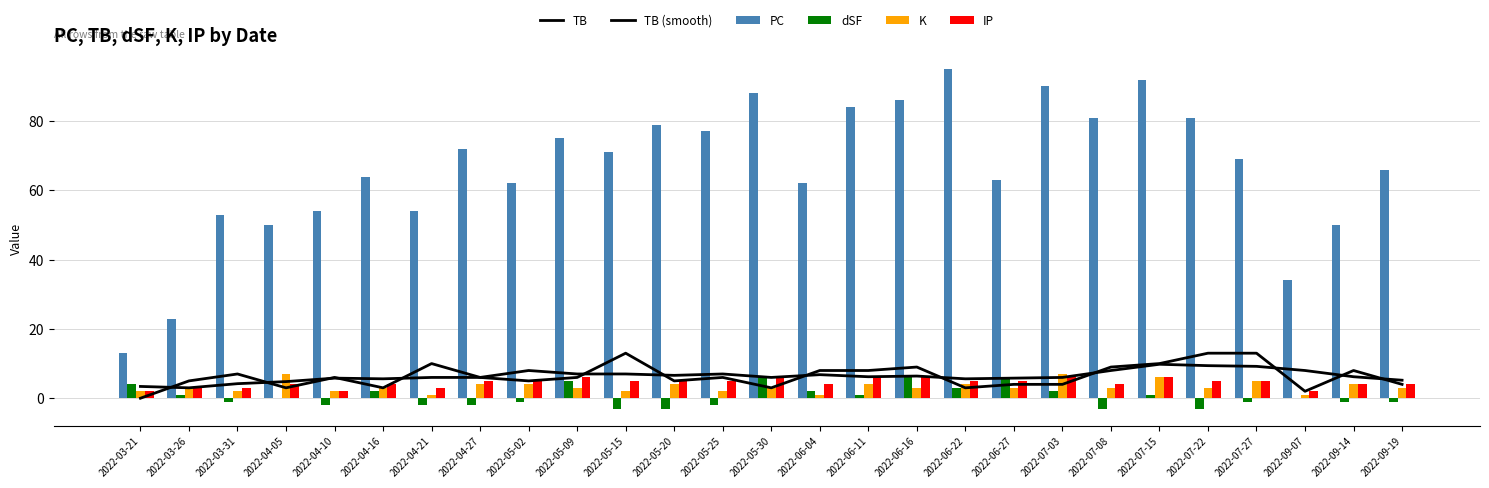

At which label does TB reach its peak?

2022-05-15